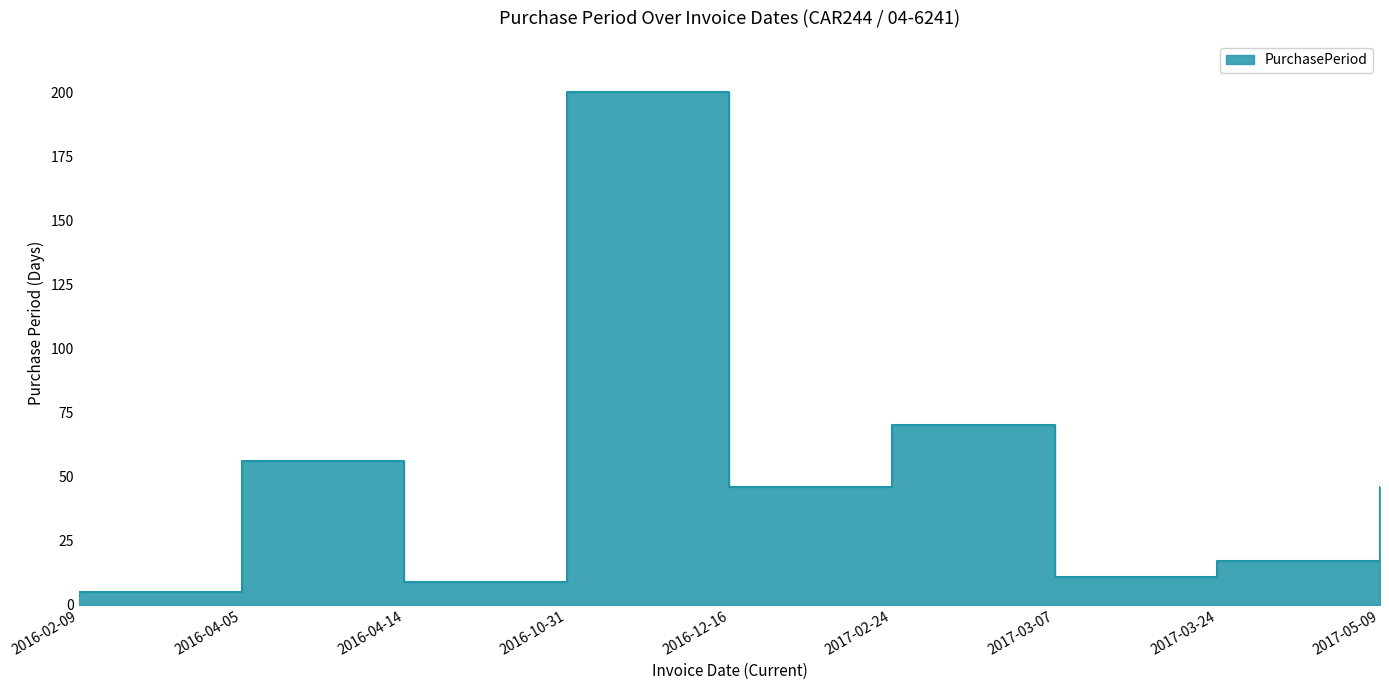

What position from the right is 2017-05-09?

1